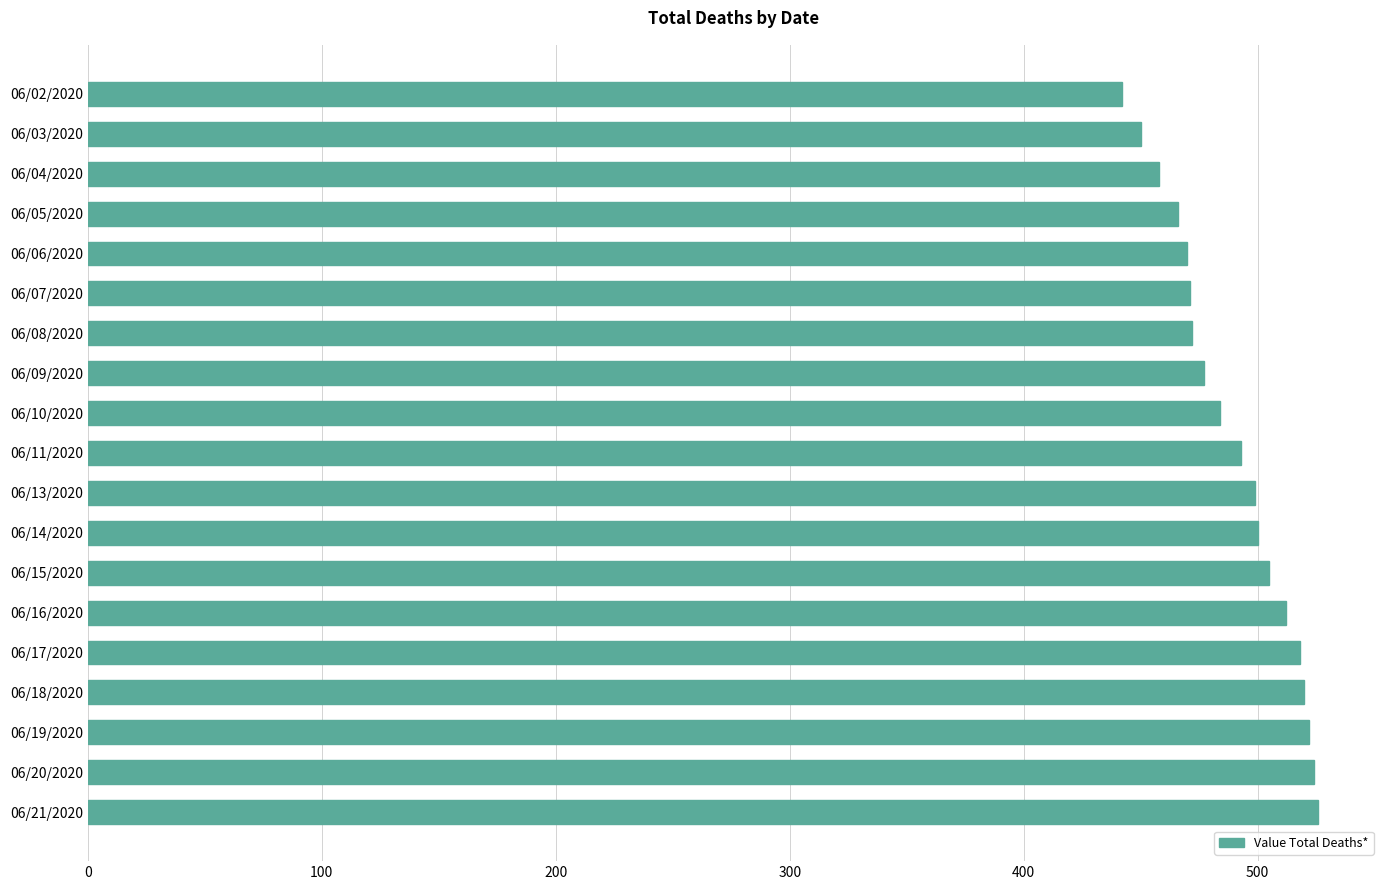

What is the minimum value shown in the chart?

442